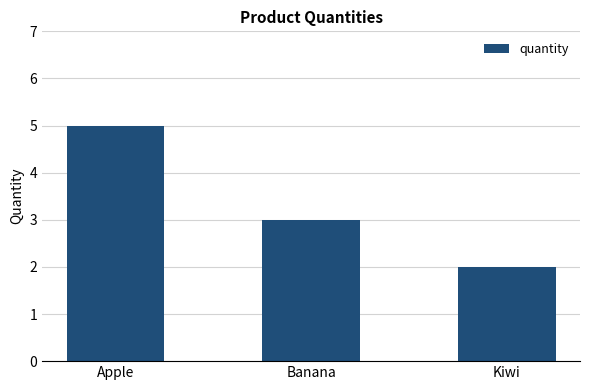

What position from the left is Apple?

1